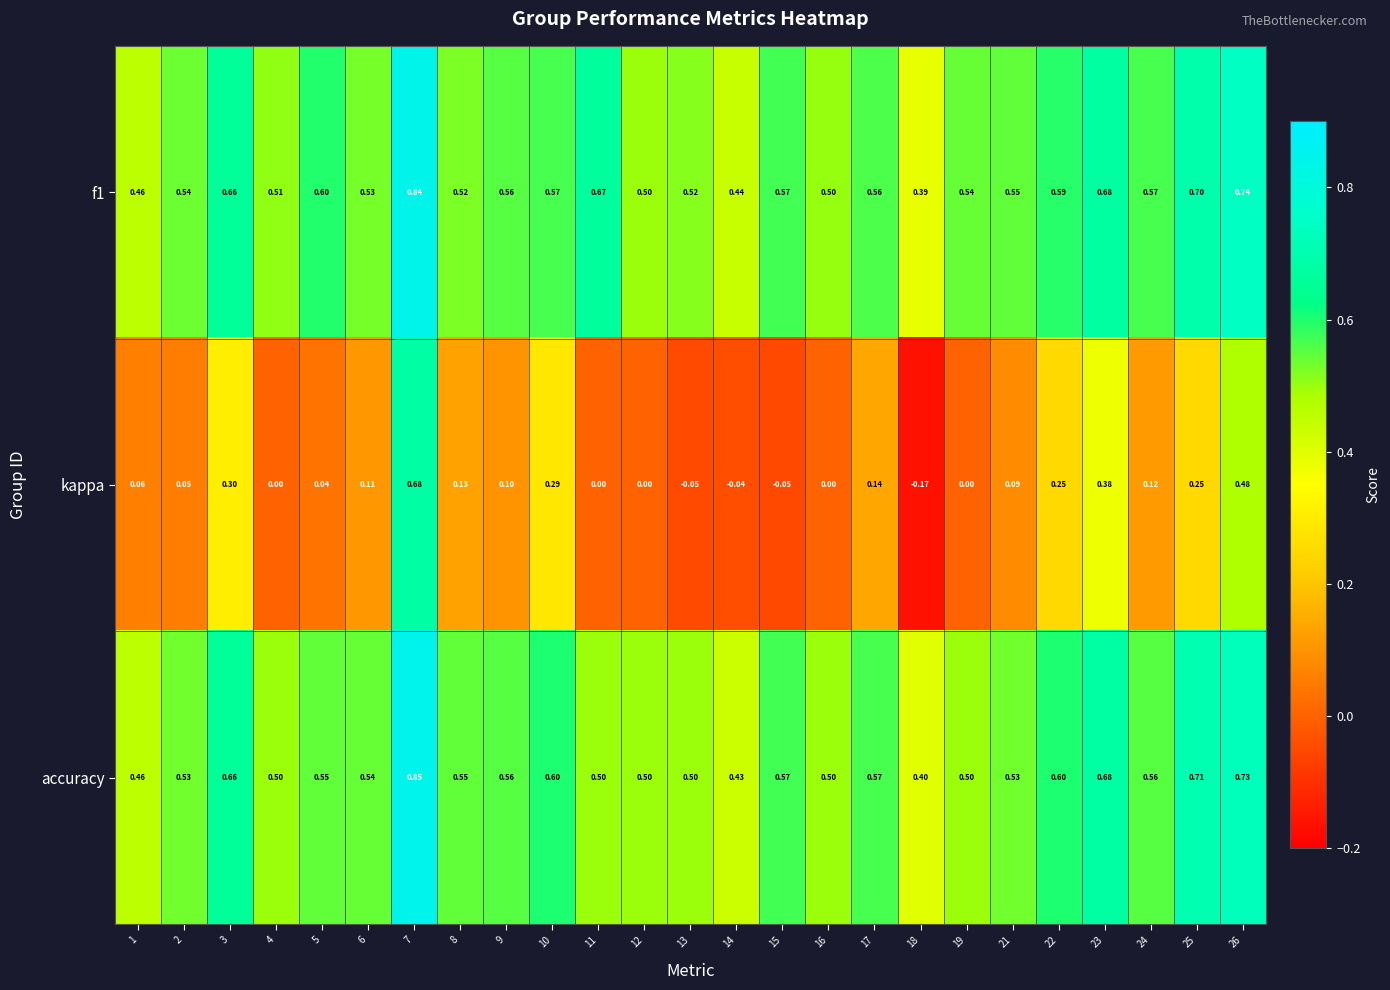

Is the value of kappa at 6 greater than the value of accuracy at 26?

No